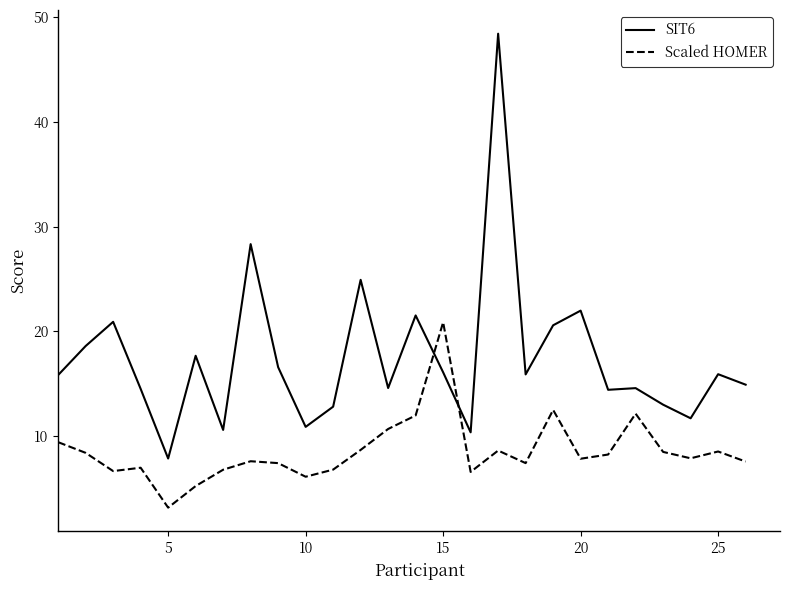

Which series has the largest range (max minus min)?

SIT6